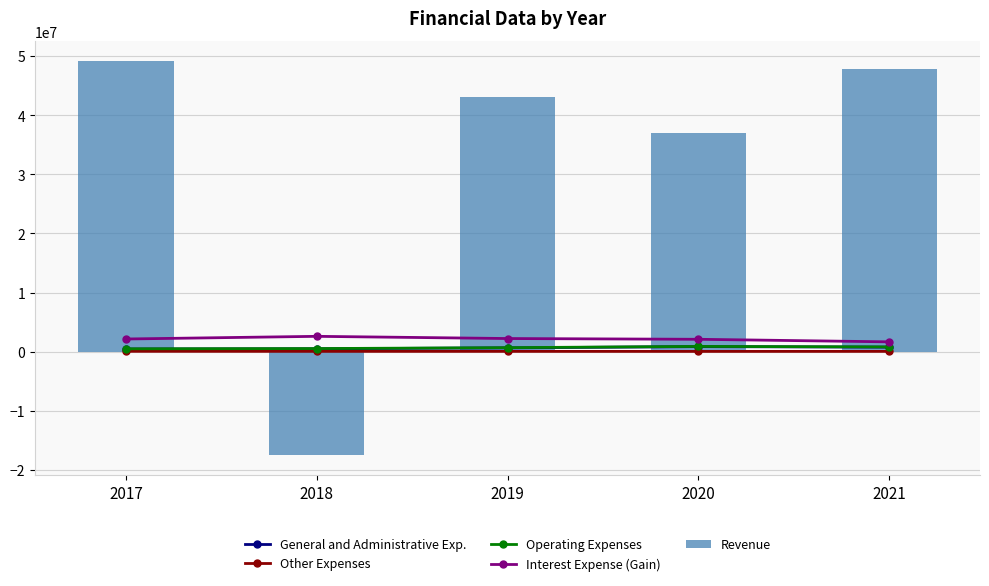

Count the General and Administrative Exp. values in the range 471871 to 754210.

3